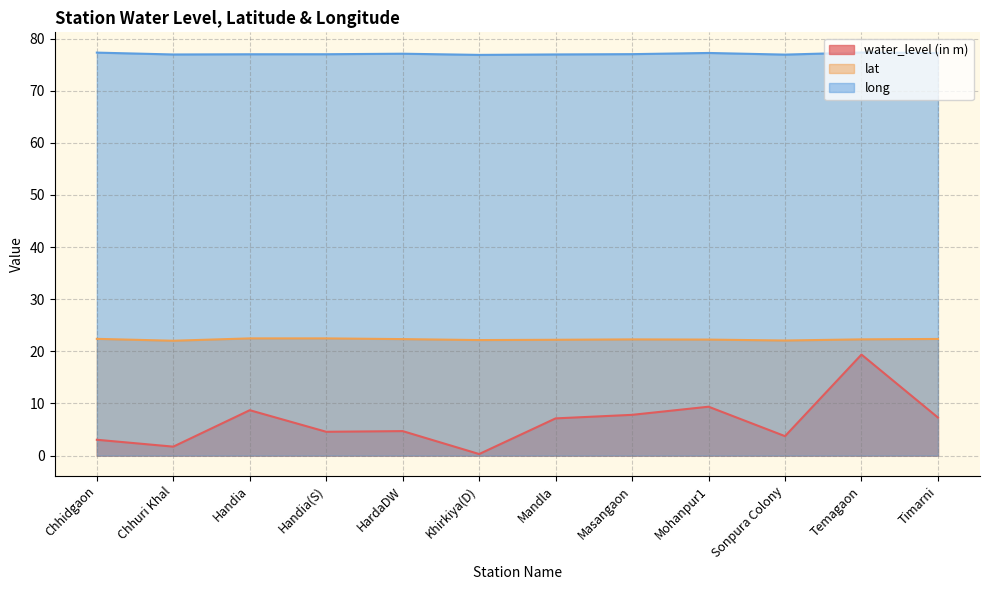

At which label does lat reach its minimum?

Chhuri Khal